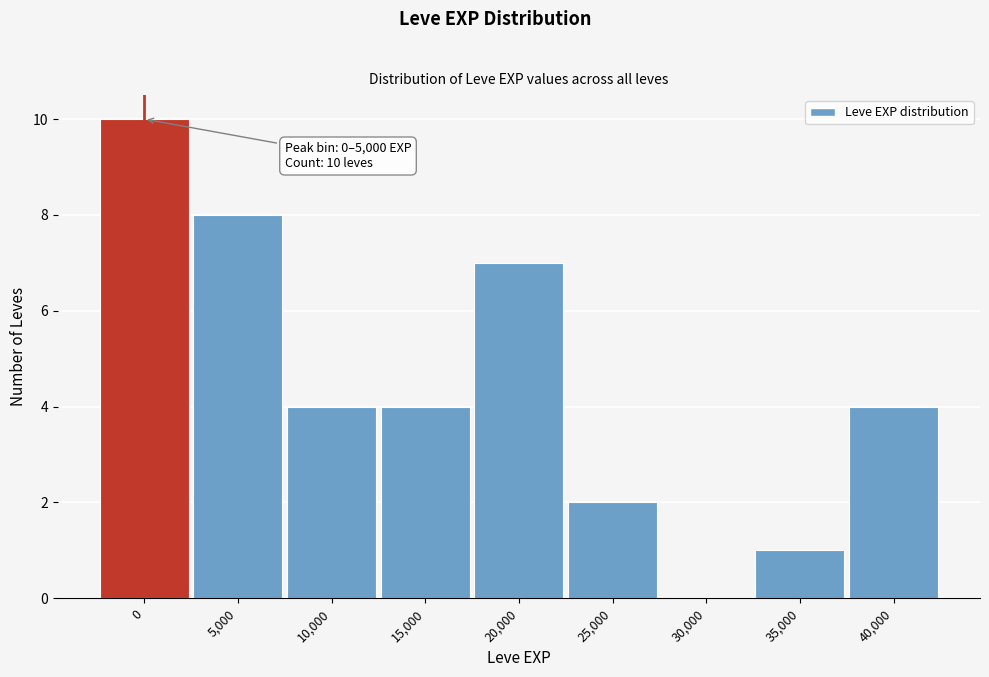

What is the greatest value displayed?

10